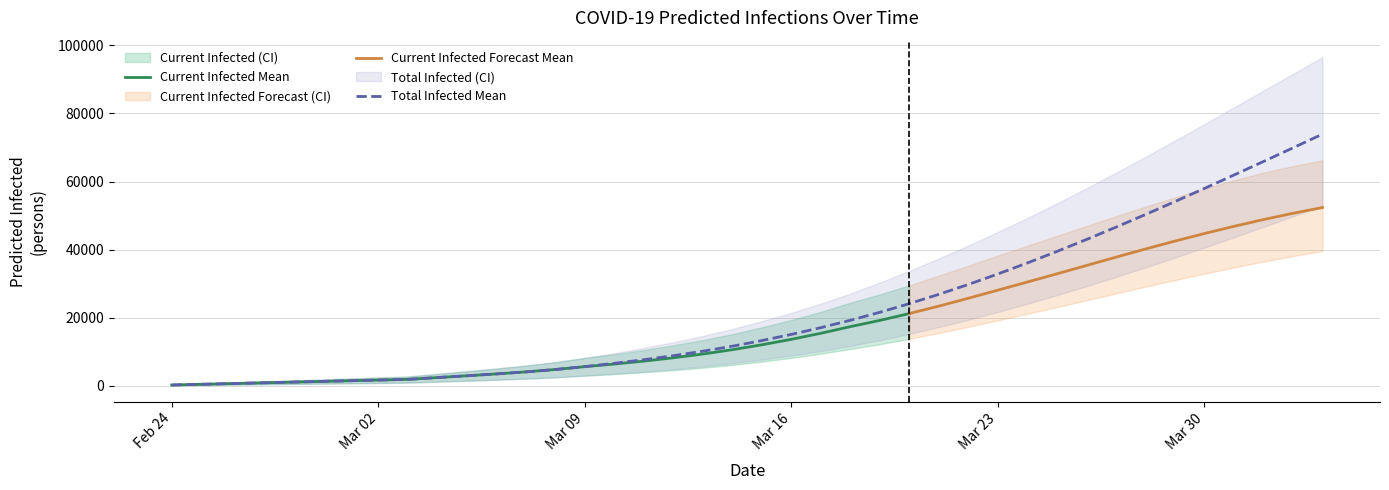

What is the total value across all series at 31?

237529